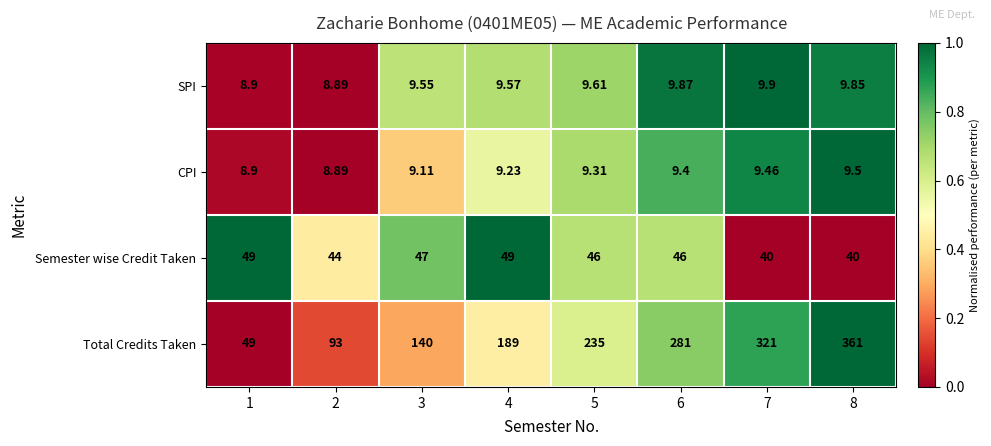

Which series has the largest total across all categories?

Total Credits Taken